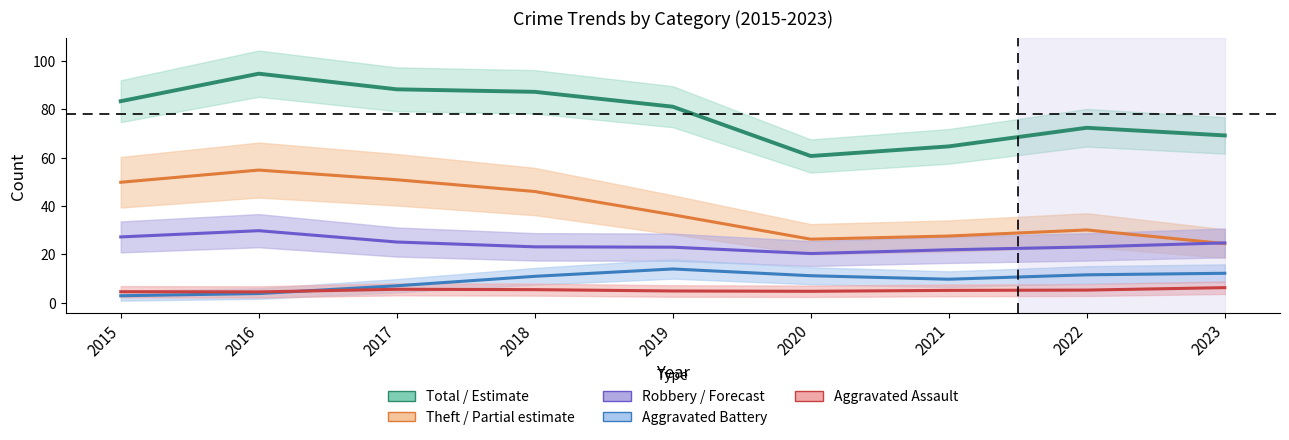

What is the difference between the second highest and minimum values in the Aggravated Battery series?

9.3